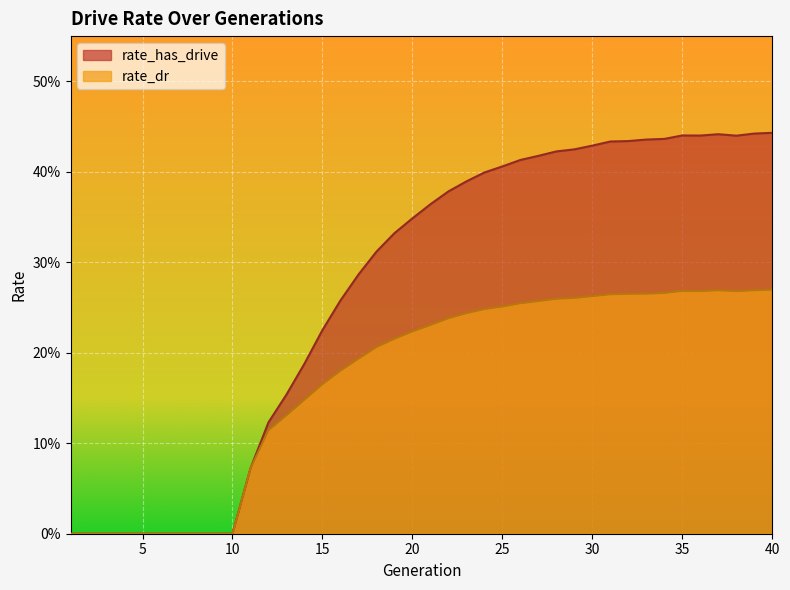

What is the sum of all rate_has_drive values?

10.7